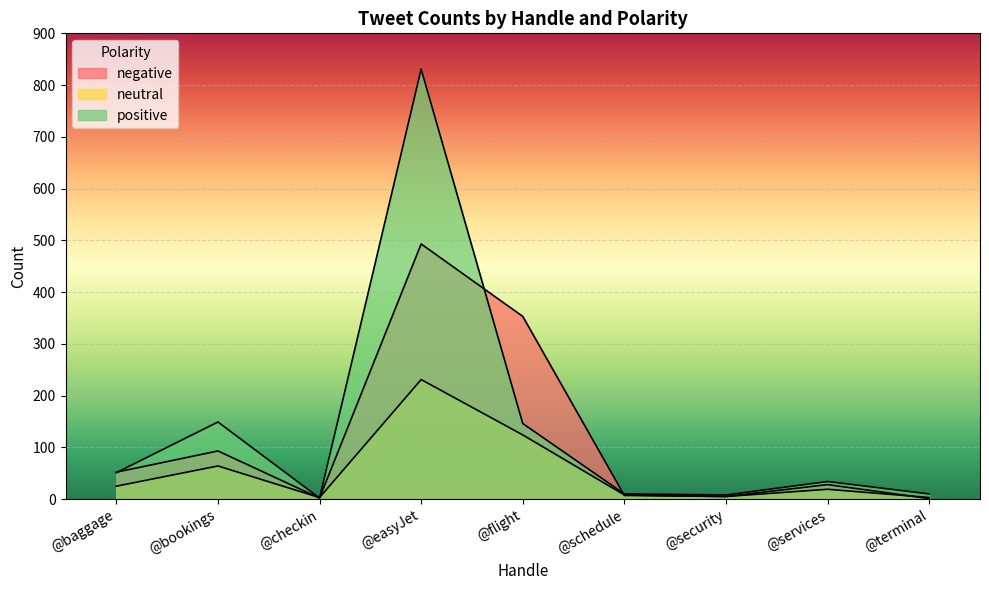

What are all the series names shown in the legend?

negative, neutral, positive